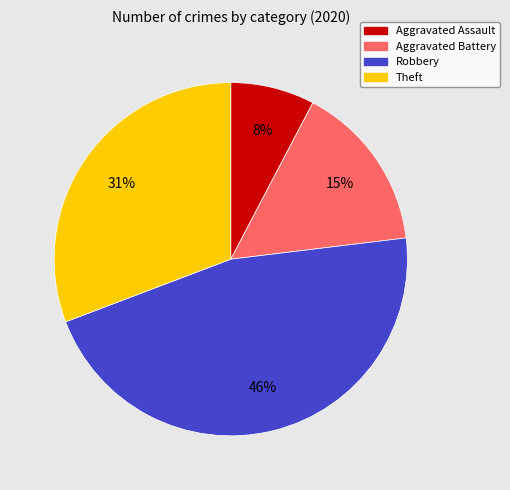

True or false: Theft accounts for 31% of the total.

True